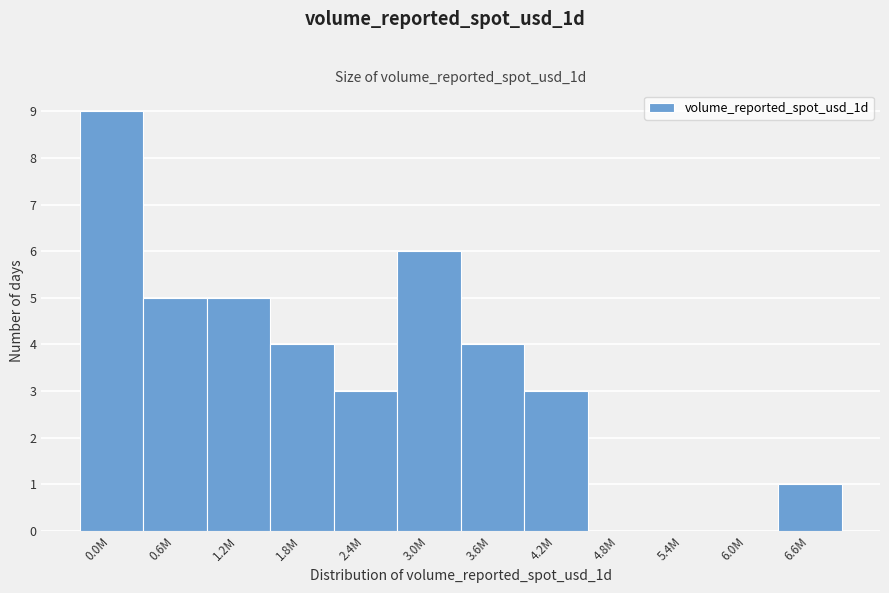

Reading left to right, what are all the values shown in this chart?

0.0M=9	0.6M=5	1.2M=5	1.8M=4	2.4M=3	3.0M=6	3.6M=4	4.2M=3	4.8M=0	5.4M=0	6.0M=0	6.6M=1